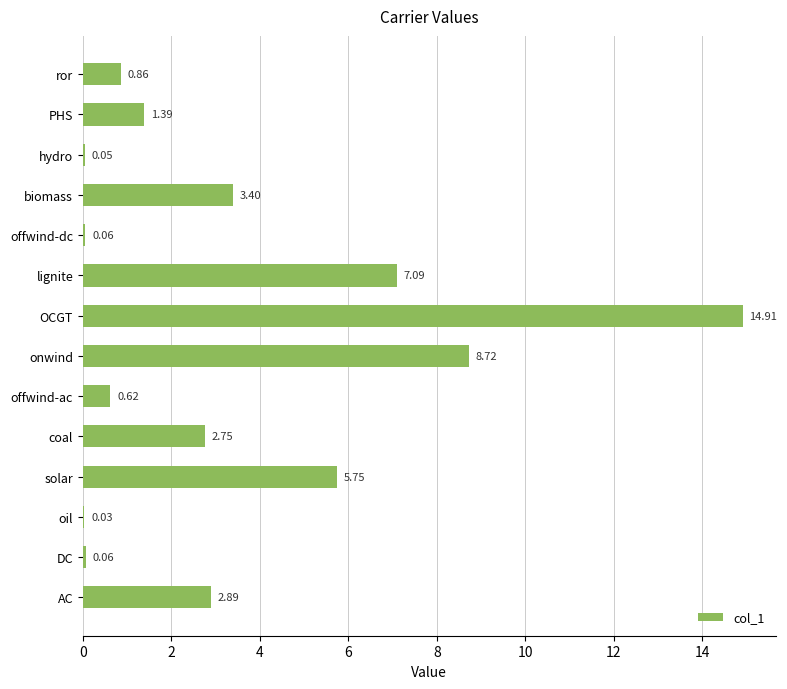

At which label is the value closest to 7?

lignite